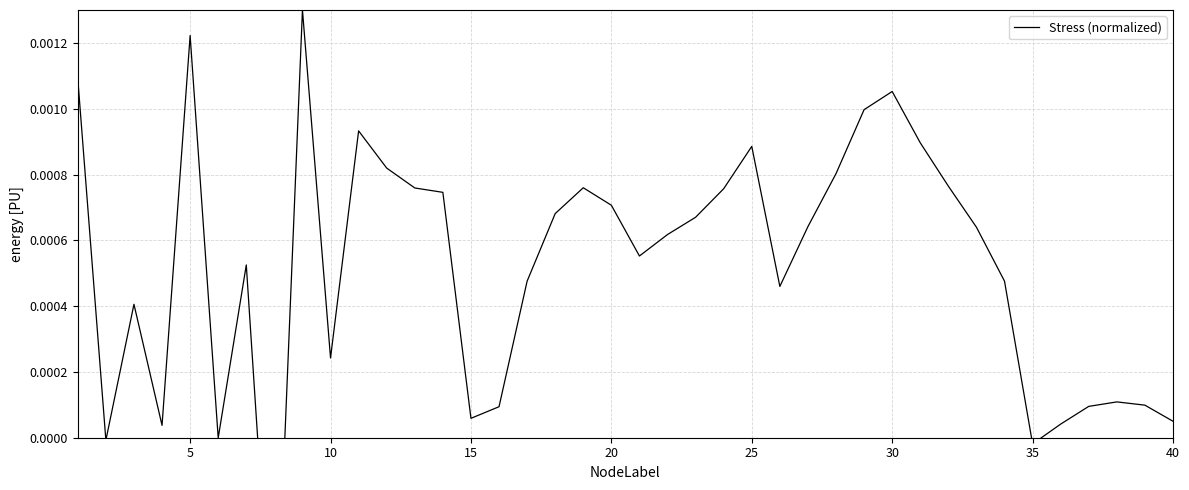

The chart shows a value of 0.0 at 16. True or false?

False